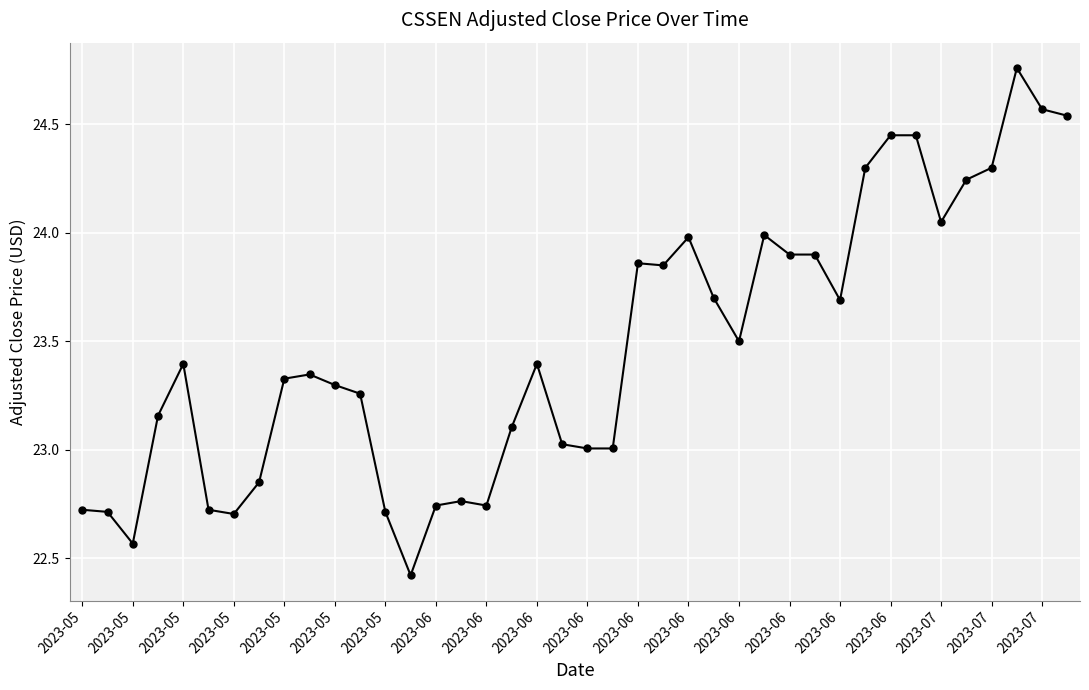

What is the smallest value displayed?

22.4